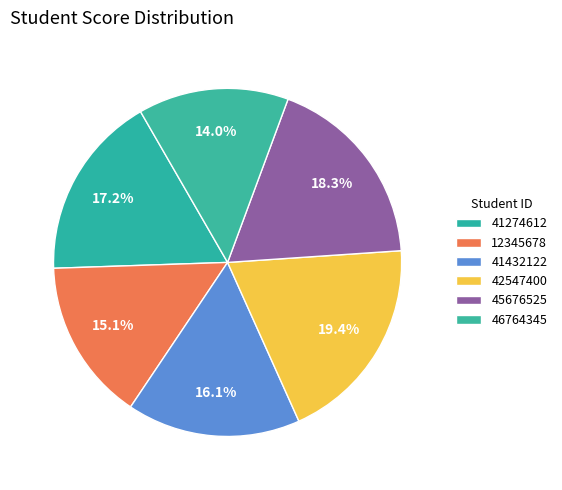

How many slices are in this pie chart?

6